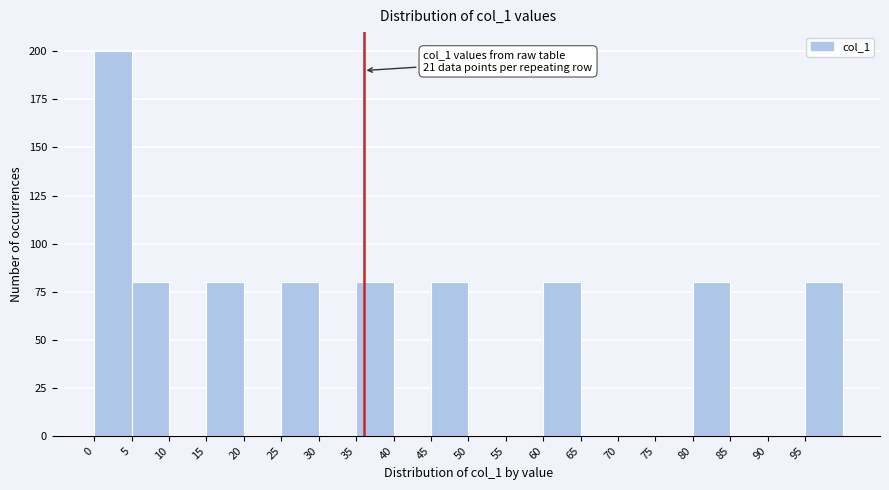

Over which range of the x-axis is the bar tallest?

0 to 5